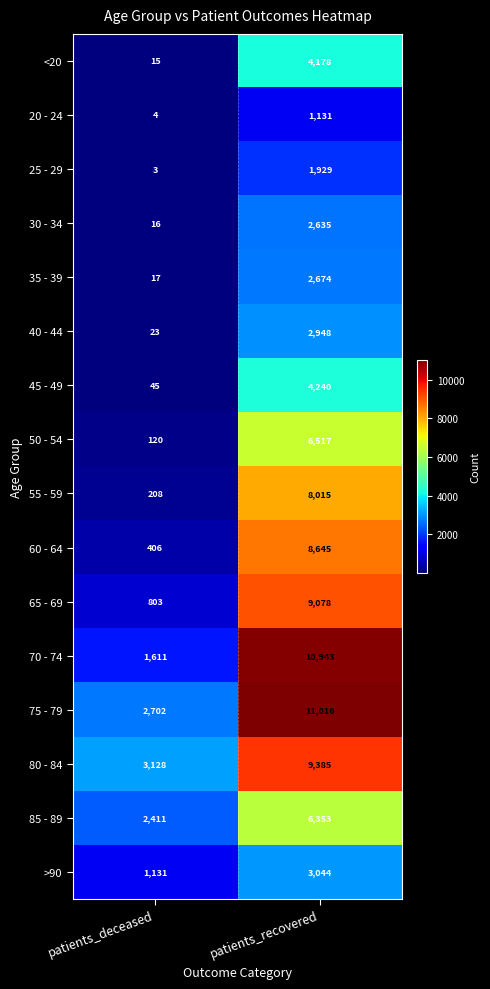

The value of 65 - 69 at patients_recovered is 16000. True or false?

False